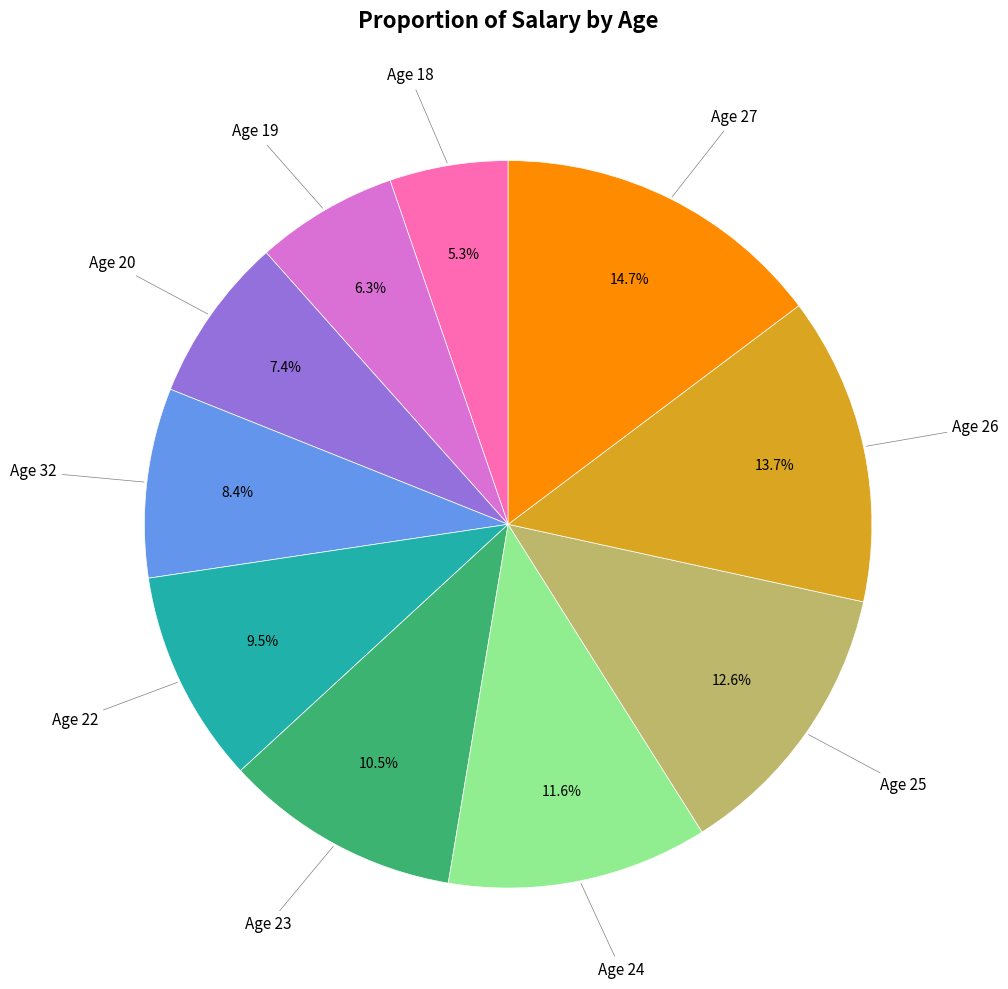

Is there a majority slice in this chart?

No